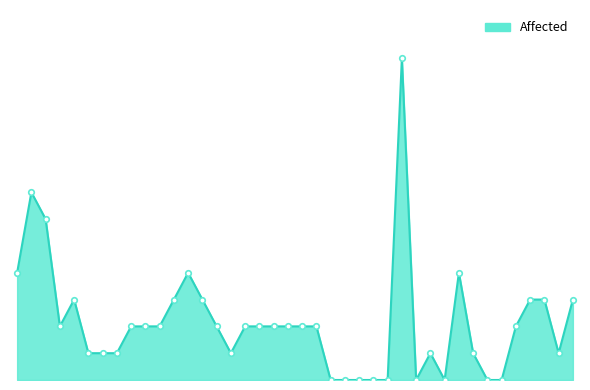

What is the label of the 10th point from the left?

2019/09/13